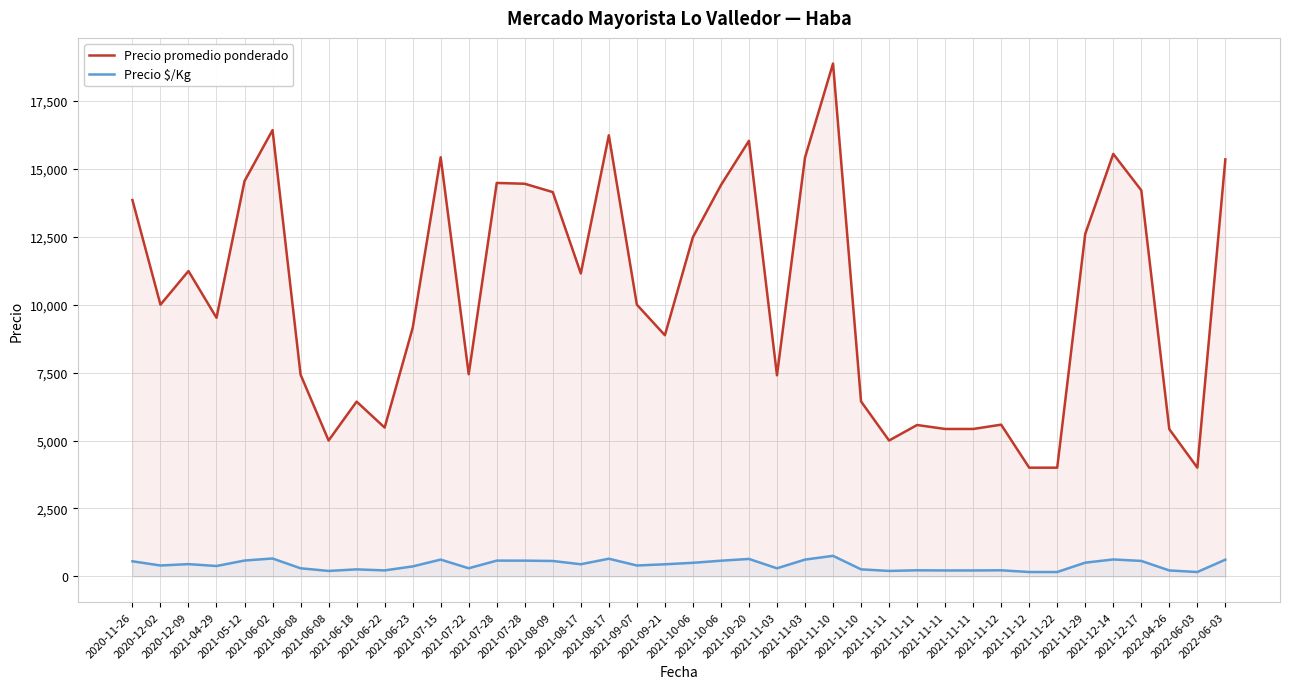

Where is the first local maximum for Precio $/Kg?

2020-12-09